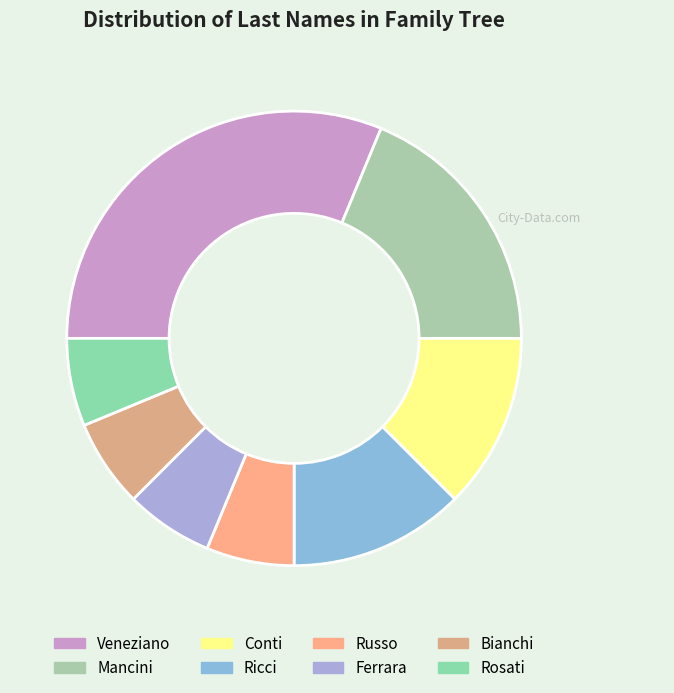

Which slice is the smallest?

Russo_Anna